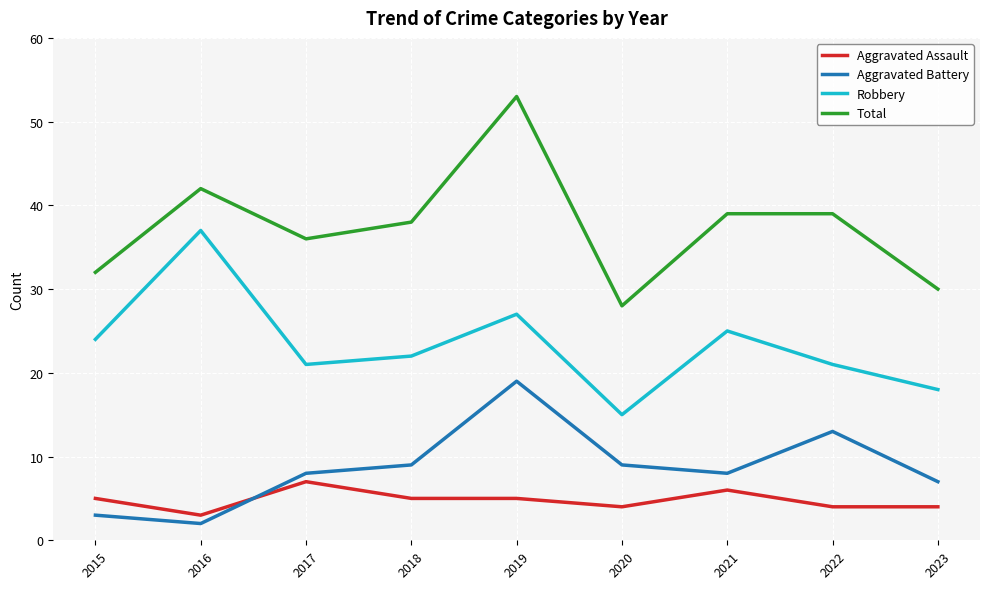

How many lines are shown in the chart?

4